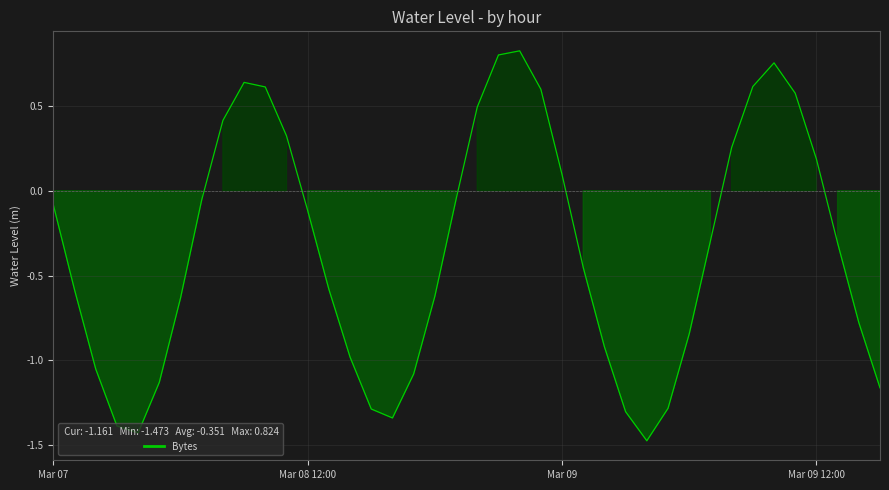

At which category does the chart reach its peak across all series?

22